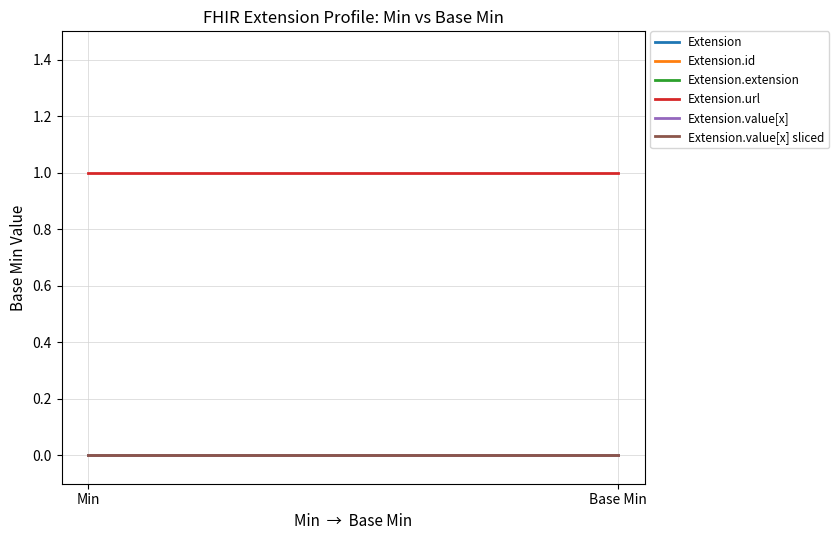

Does the chart display data point markers on the line(s)?

No